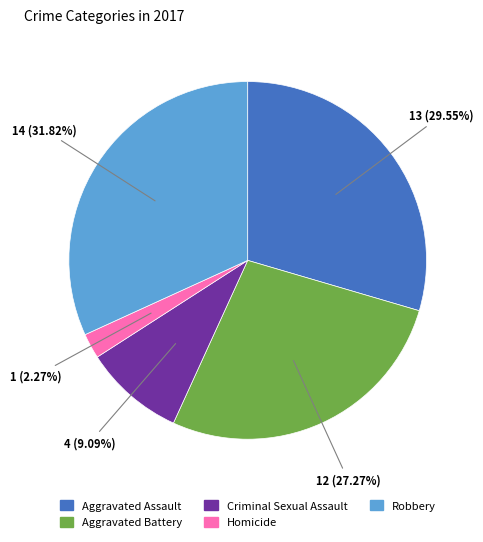

What percentage do Robbery and Aggravated Assault together represent?

61.4%